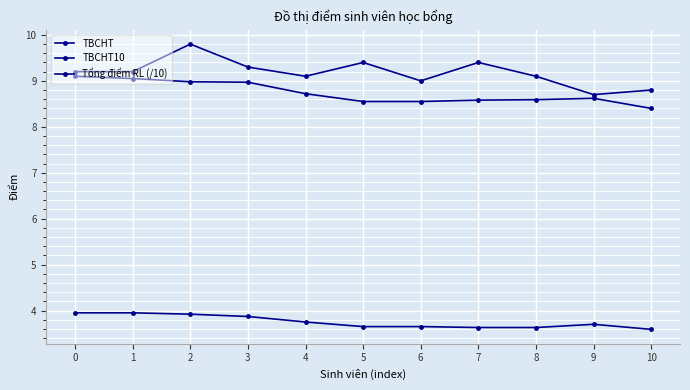

How many categories are shown in the chart?

11